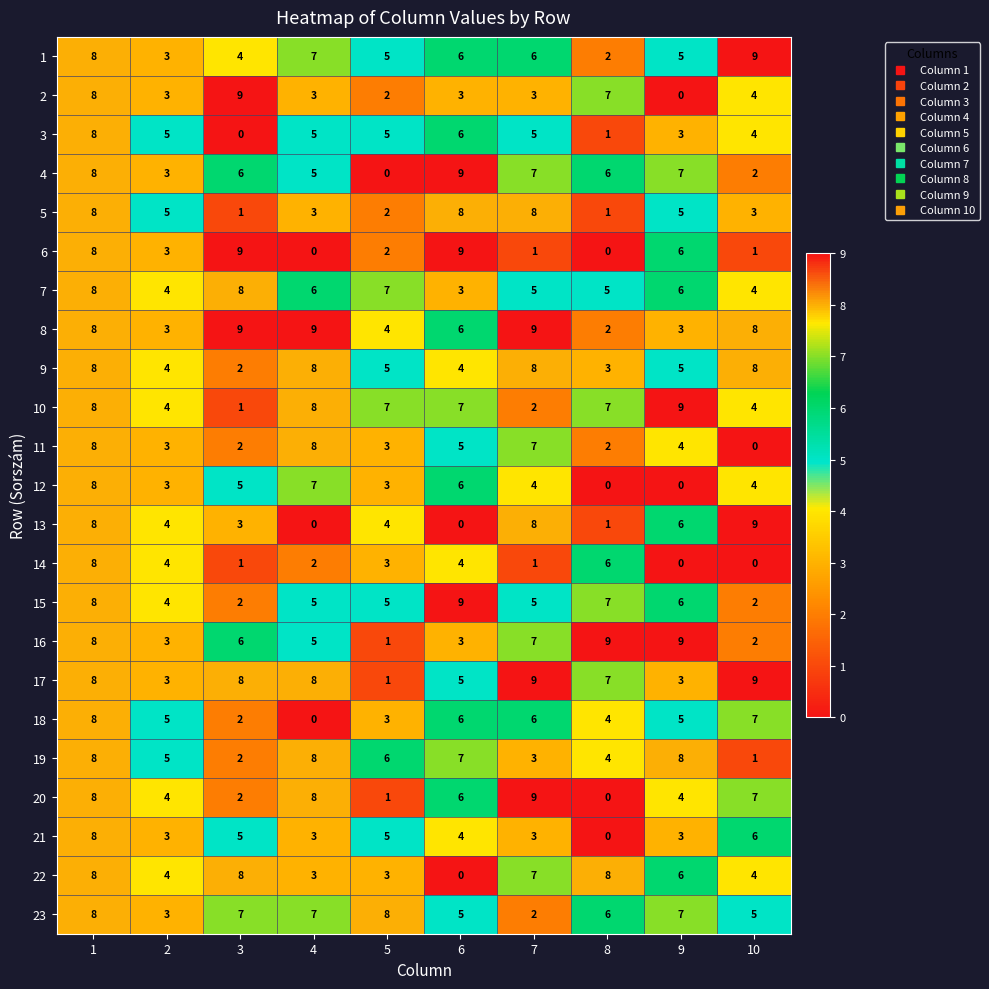

How many 18 values are between 3 and 6?

6